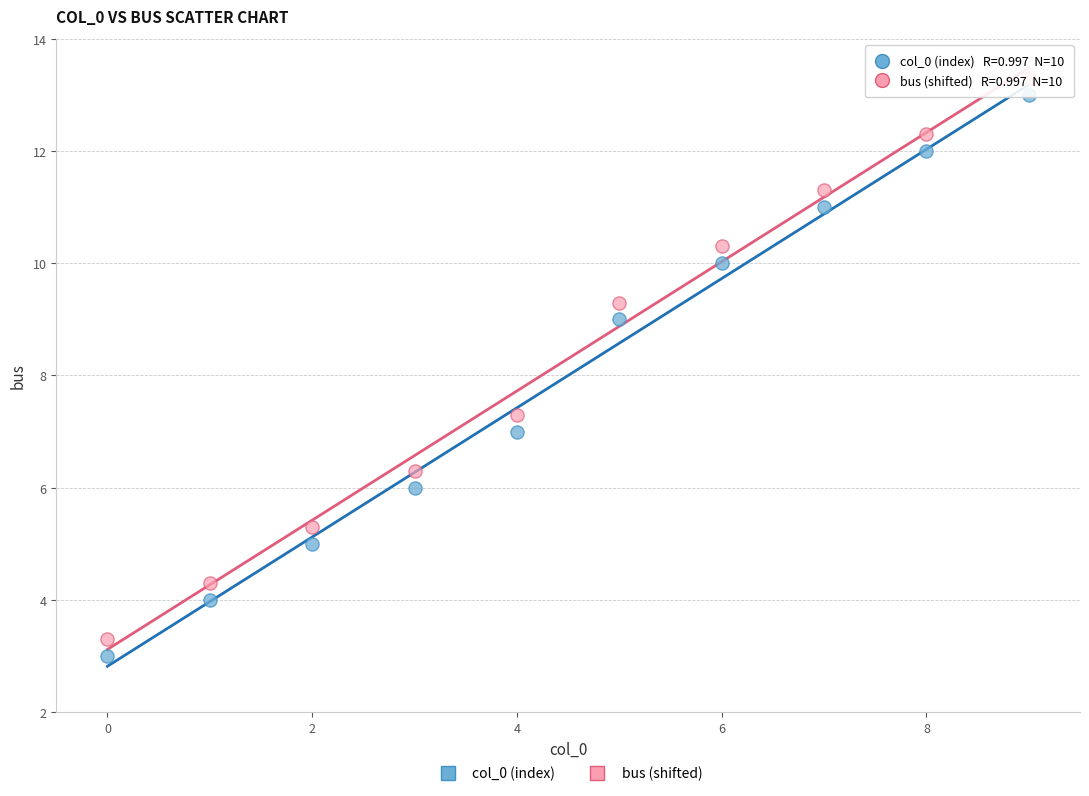

What are all the series names shown in the legend?

col_0 (index), bus (shifted)